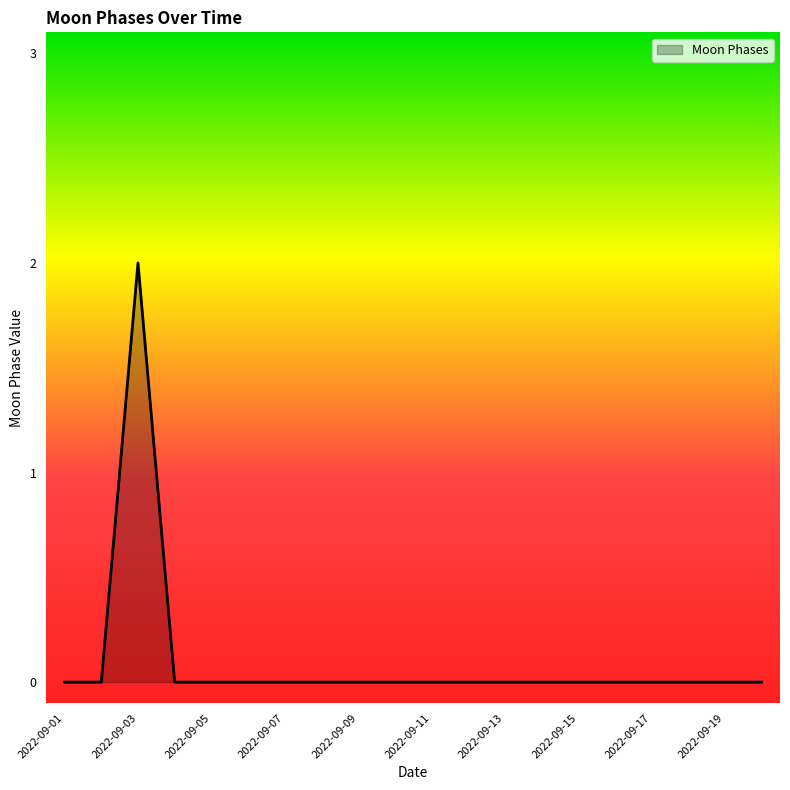

Does the chart have visible grid lines?

No